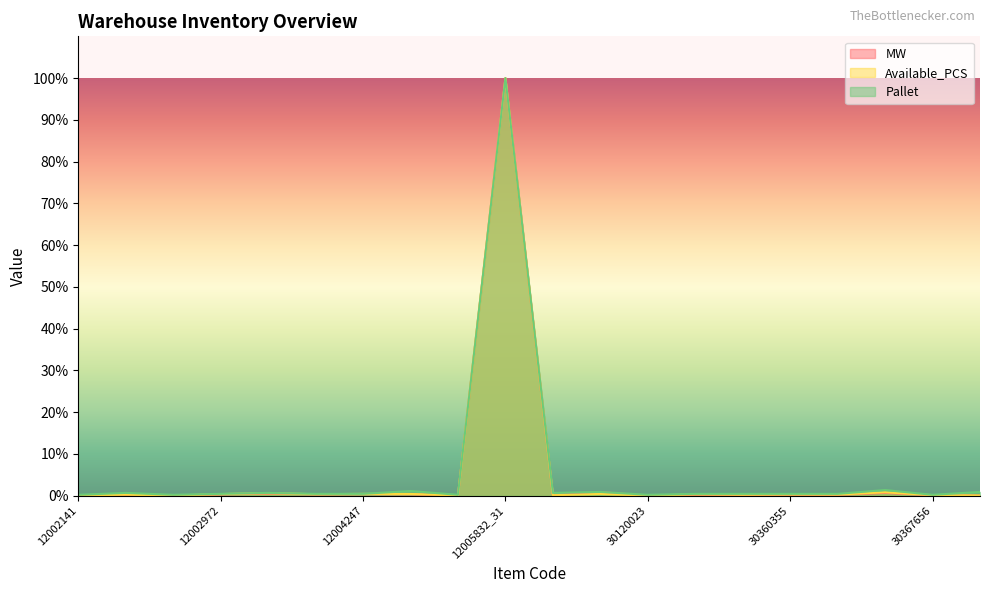

What are all the series names shown in the legend?

MW, Available_PCS, Pallet